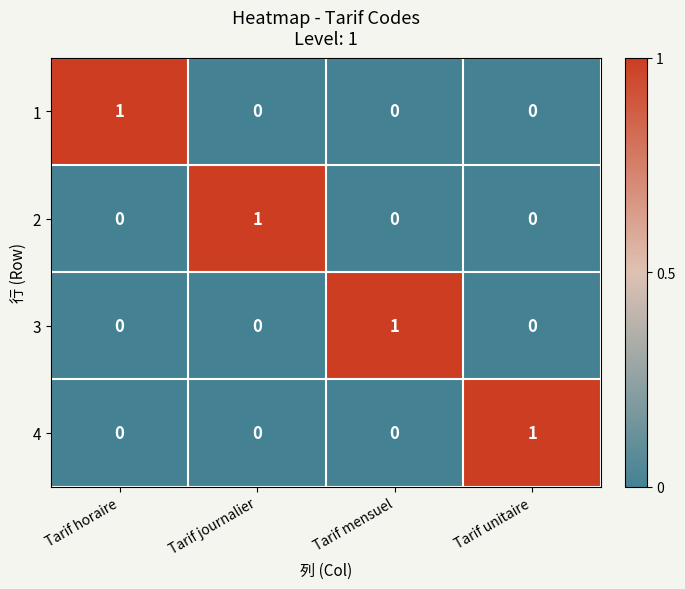

Reading left to right, list all the values displayed in this chart.

1: 1	0	0	0
2: 0	1	0	0
3: 0	0	1	0
4: 0	0	0	1